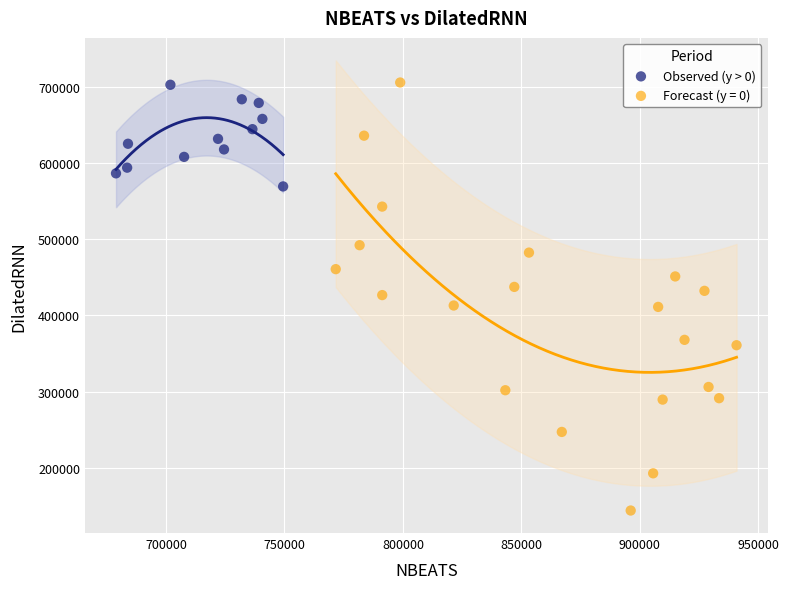

Which series contains the lowest Y value?

Forecast (y = 0)